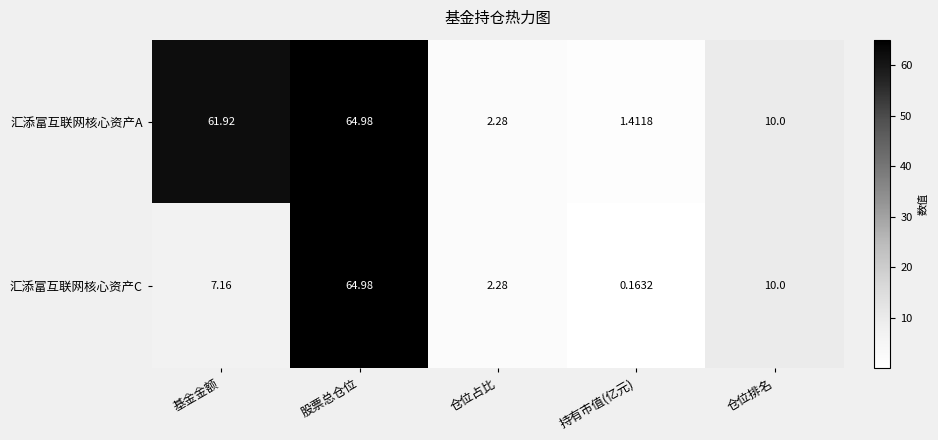

At which category is the sum across all series the highest?

股票总仓位